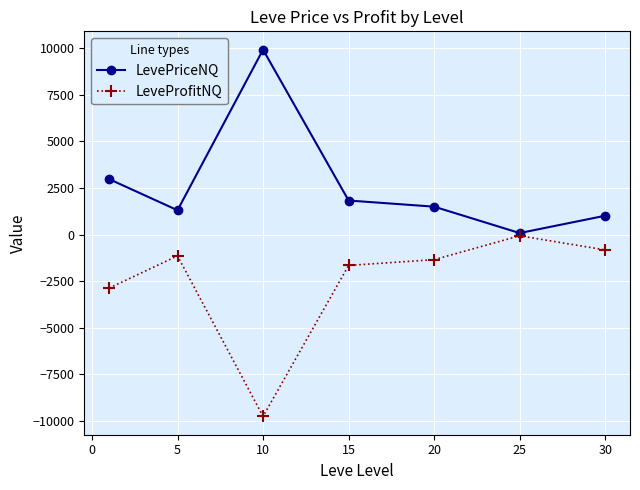

Which series has the largest total across all categories?

LevePriceNQ